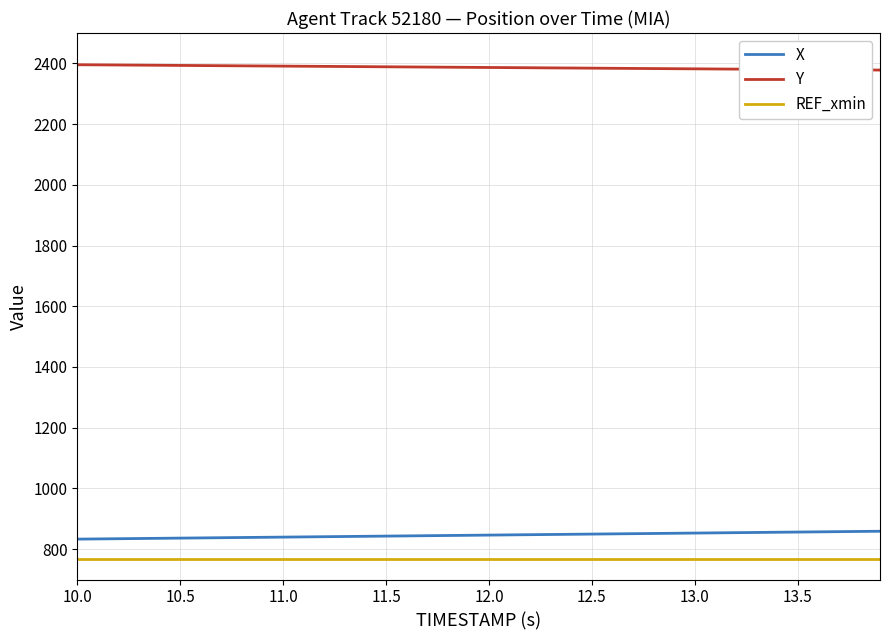

Rank the series by their maximum value, from highest to lowest.

Y, X, REF_xmin